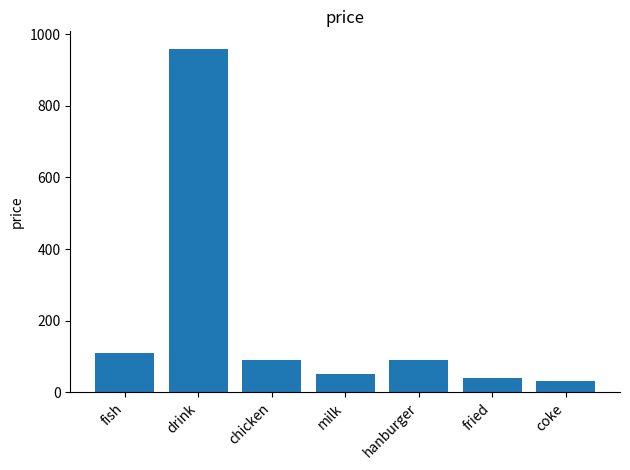

True or false: the data shows 90 at chicken.

True